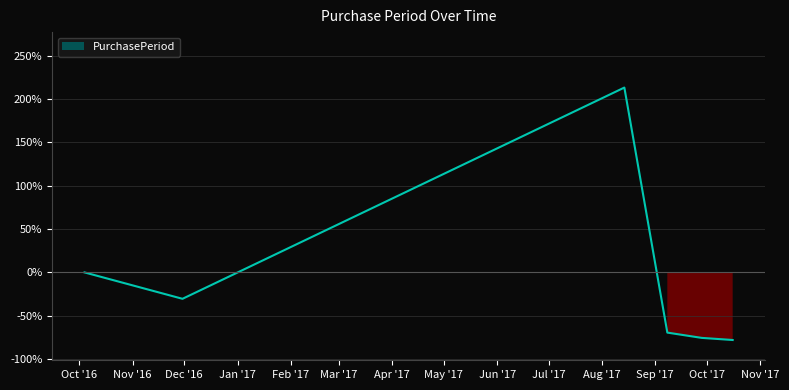

True or false: the data shows -52.7 at 2016-11-30.

False